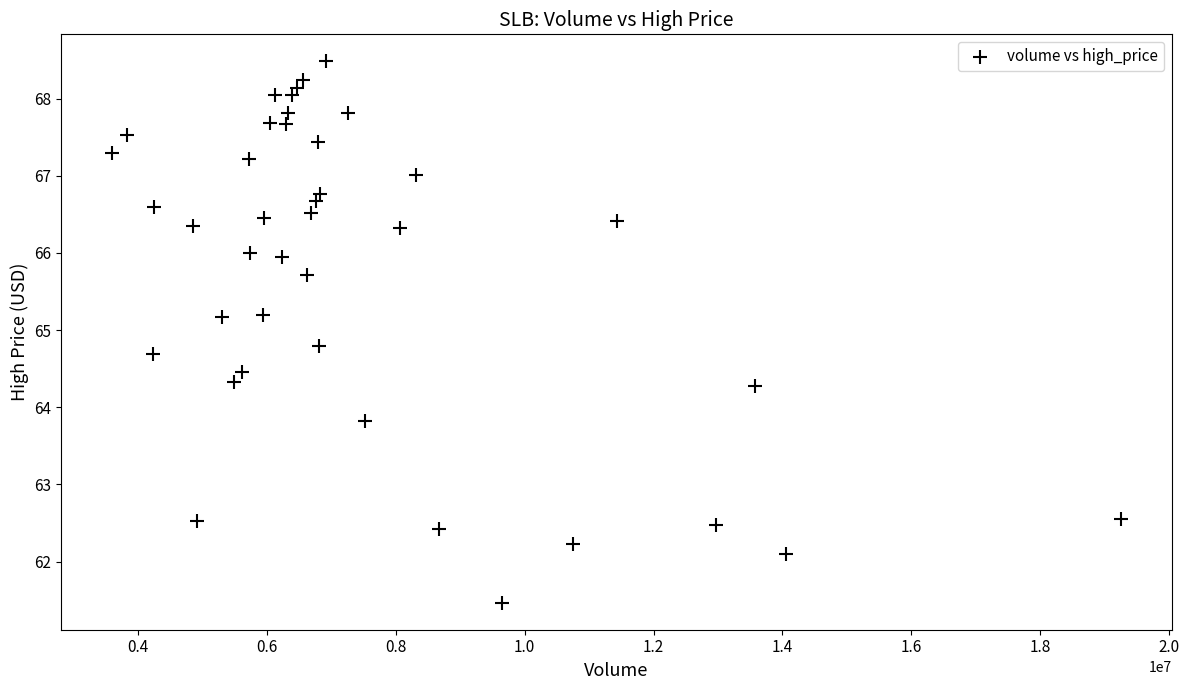

What is the range of X values (max minus min)?

15672485.0